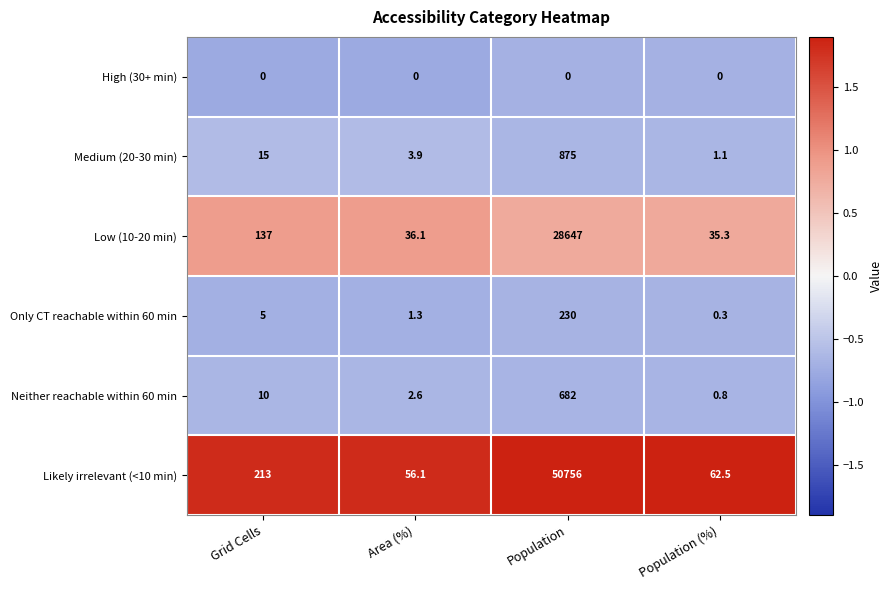

Is it true that Medium (20-30 min) equals 1235.8 at Population?

False